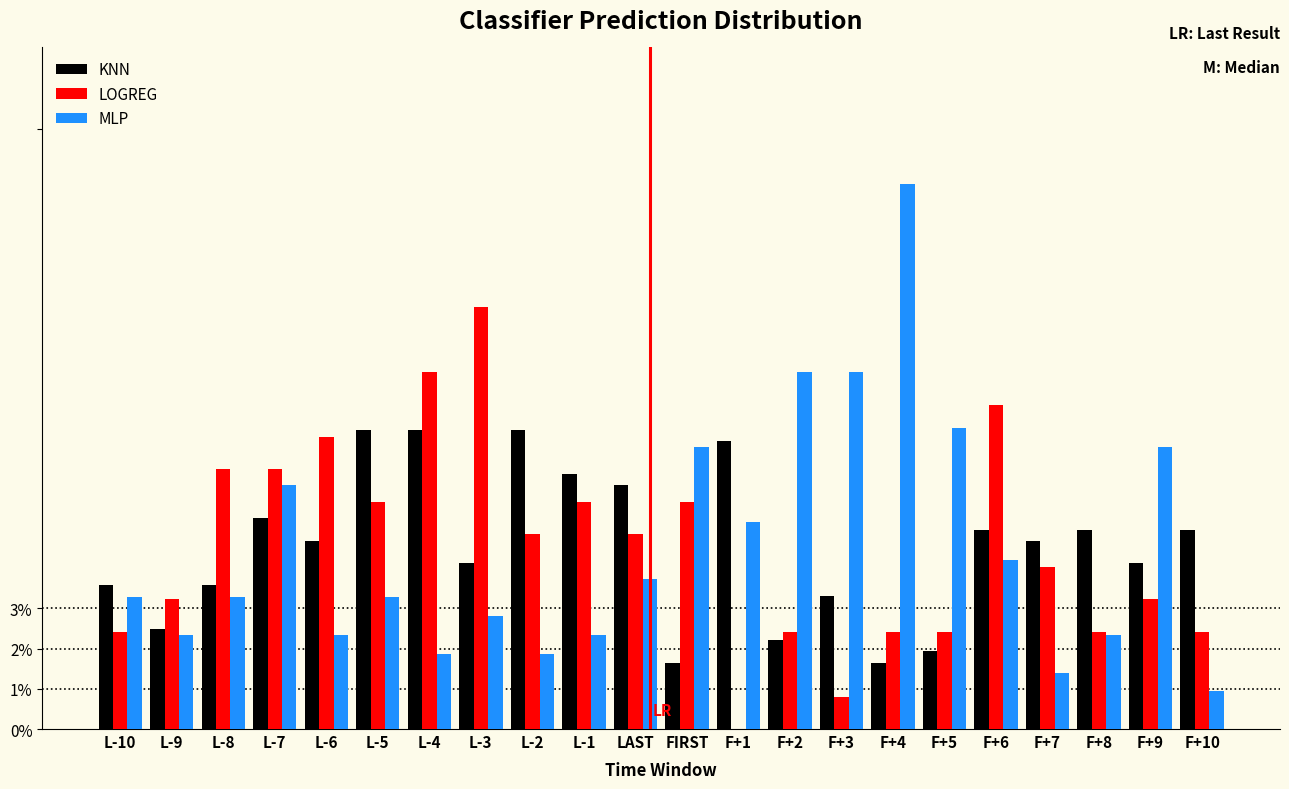

What are all the series names shown in the legend?

KNN, LOGREG, MLP